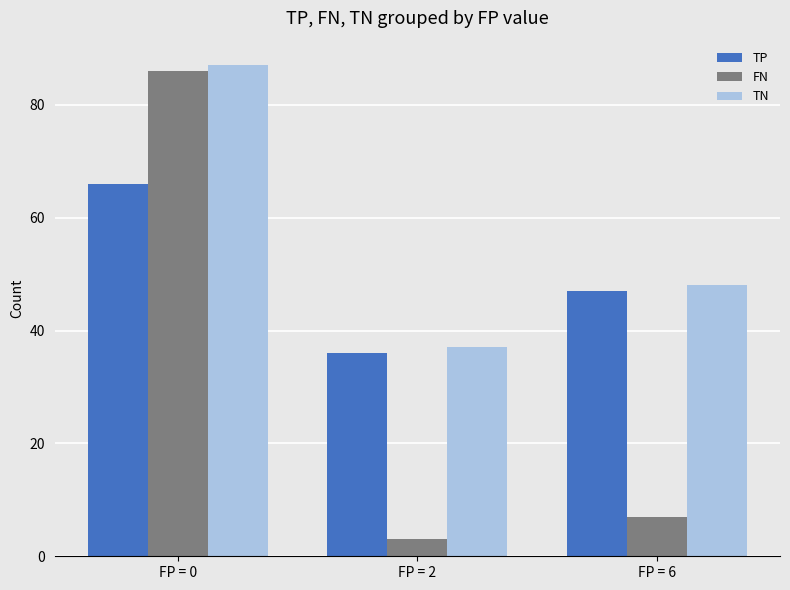

What are all the series names shown in the legend?

TP, FN, TN